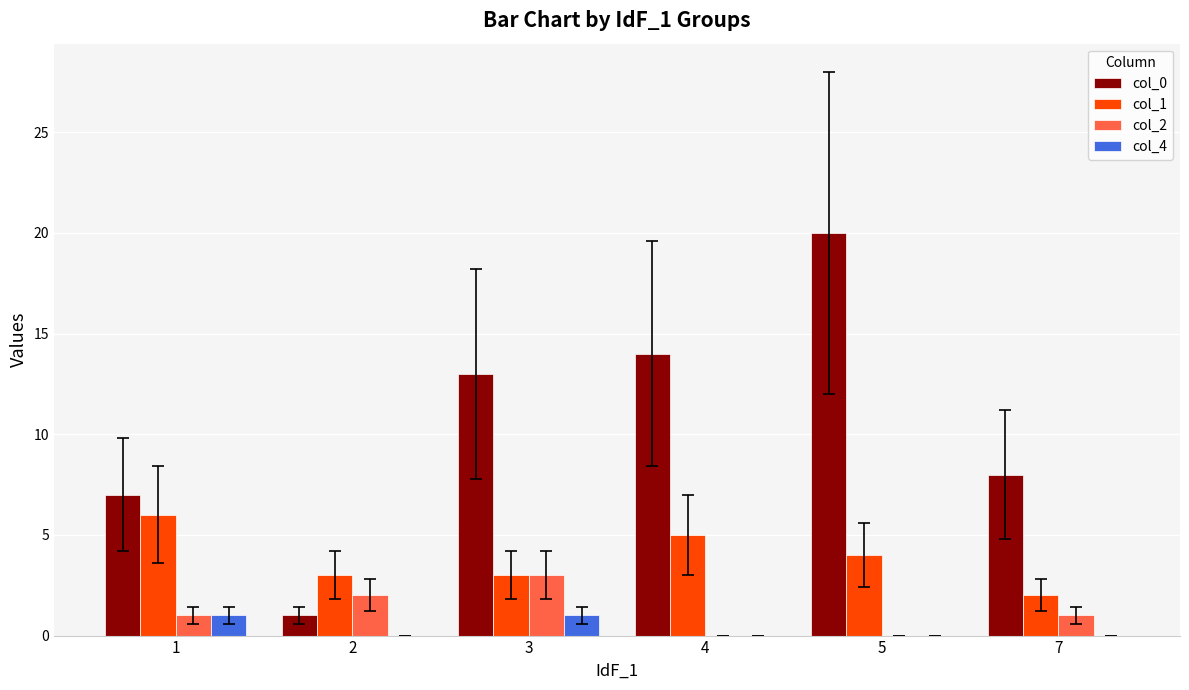

At which category is the sum across all series the highest?

5